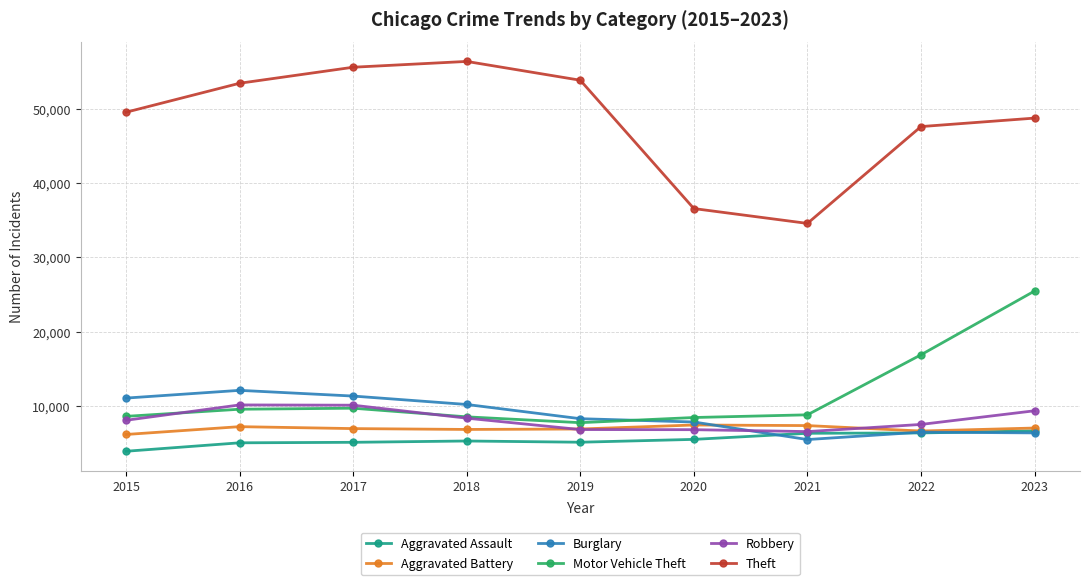

True or false: Motor Vehicle Theft has more than 0 points higher than both neighbors.

True